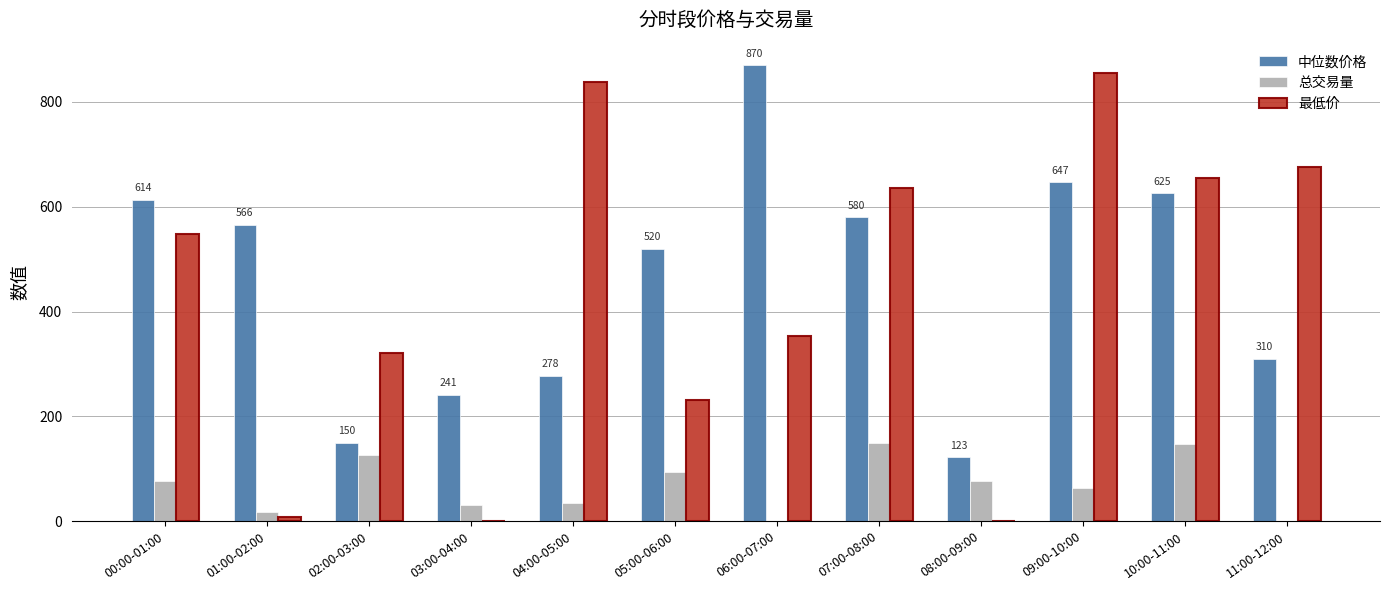

What is the spread (max minus min) of values at 02:00-03:00?

193.7